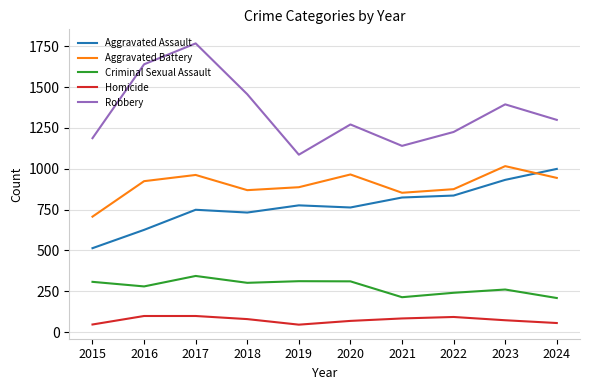

True or false: Robbery and Homicide cross at least once.

False